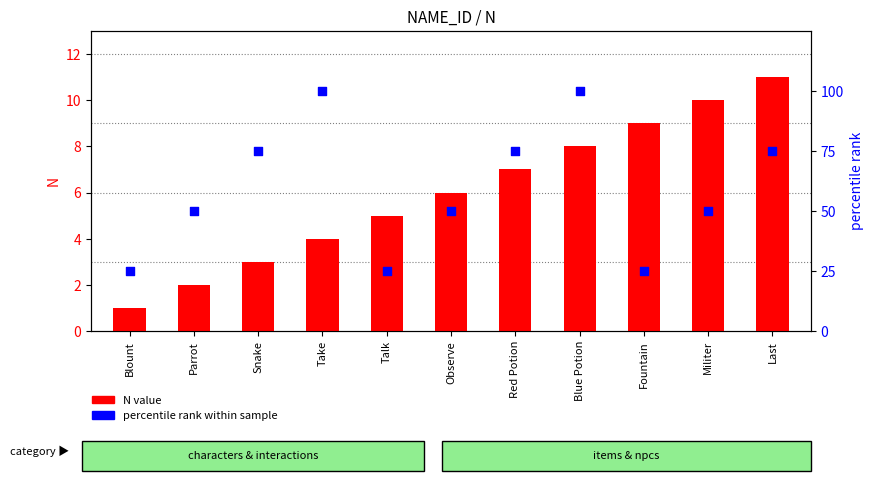

What are all the series names shown in the legend?

N value, percentile rank within sample